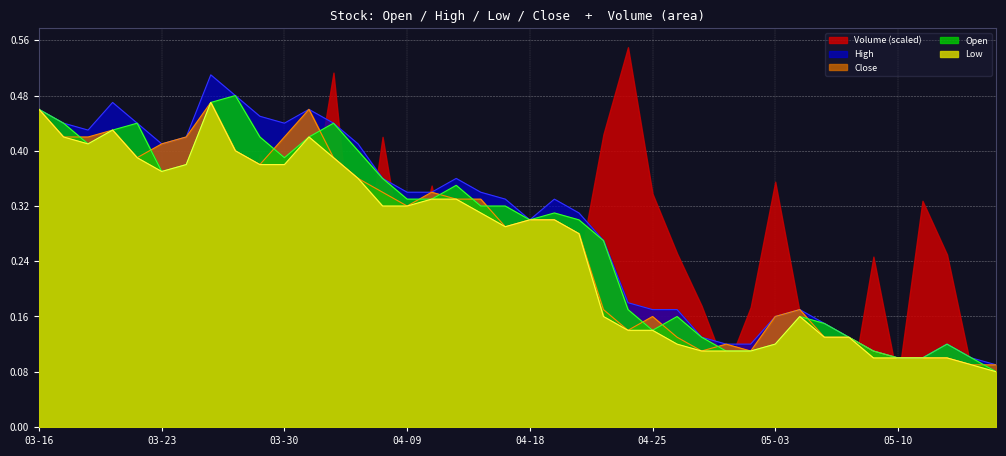

True or false: High has a value of 0.2 at 2018-05-04.

True